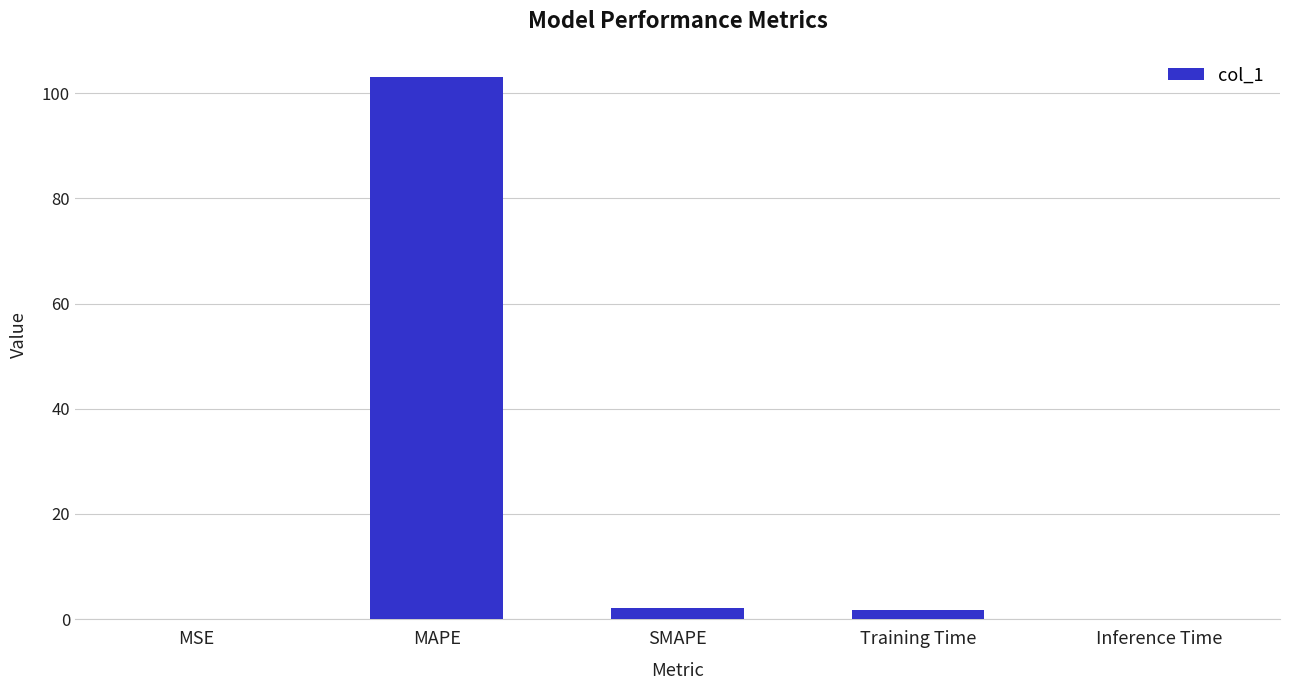

Is it true that the value at Inference Time is 0.0?

True